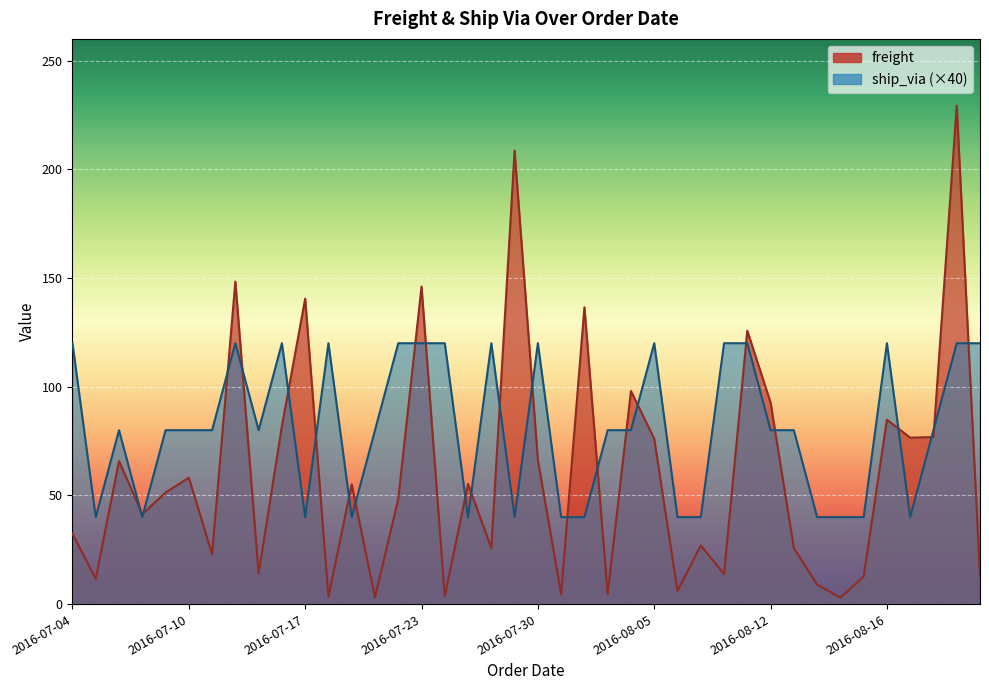

Reading right to left, extract all data points from this chart.

freight: 2016-08-22=12.8	2016-08-21=229.2	2016-08-20=76.8	2016-08-19=76.6	2016-08-16=84.8	2016-08-15=12.7	2016-08-14=2.9	2016-08-14=9.0	2016-08-13=25.8	2016-08-12=92.7	2016-08-09=125.8	2016-08-08=13.8	2016-08-07=26.9	2016-08-06=6.0	2016-08-05=76.1	2016-08-02=98.0	2016-08-01=4.5	2016-08-01=136.5	2016-07-31=4.6	2016-07-30=66.3	2016-07-29=208.6	2016-07-26=25.7	2016-07-25=55.3	2016-07-24=3.7	2016-07-23=146.1	2016-07-22=48.3	2016-07-19=3.0	2016-07-19=55.1	2016-07-18=3.2	2016-07-17=140.5	2016-07-16=81.9	2016-07-15=14.0	2016-07-12=148.3	2016-07-11=23.0	2016-07-10=58.2	2016-07-09=51.3	2016-07-08=41.3	2016-07-08=65.8	2016-07-05=11.6	2016-07-04=32.4
ship_via: 2016-08-22=120.0	2016-08-21=120.0	2016-08-20=80.0	2016-08-19=40.0	2016-08-16=120.0	2016-08-15=40.0	2016-08-14=40.0	2016-08-14=40.0	2016-08-13=80.0	2016-08-12=80.0	2016-08-09=120.0	2016-08-08=120.0	2016-08-07=40.0	2016-08-06=40.0	2016-08-05=120.0	2016-08-02=80.0	2016-08-01=80.0	2016-08-01=40.0	2016-07-31=40.0	2016-07-30=120.0	2016-07-29=40.0	2016-07-26=120.0	2016-07-25=40.0	2016-07-24=120.0	2016-07-23=120.0	2016-07-22=120.0	2016-07-19=80.0	2016-07-19=40.0	2016-07-18=120.0	2016-07-17=40.0	2016-07-16=120.0	2016-07-15=80.0	2016-07-12=120.0	2016-07-11=80.0	2016-07-10=80.0	2016-07-09=80.0	2016-07-08=40.0	2016-07-08=80.0	2016-07-05=40.0	2016-07-04=120.0